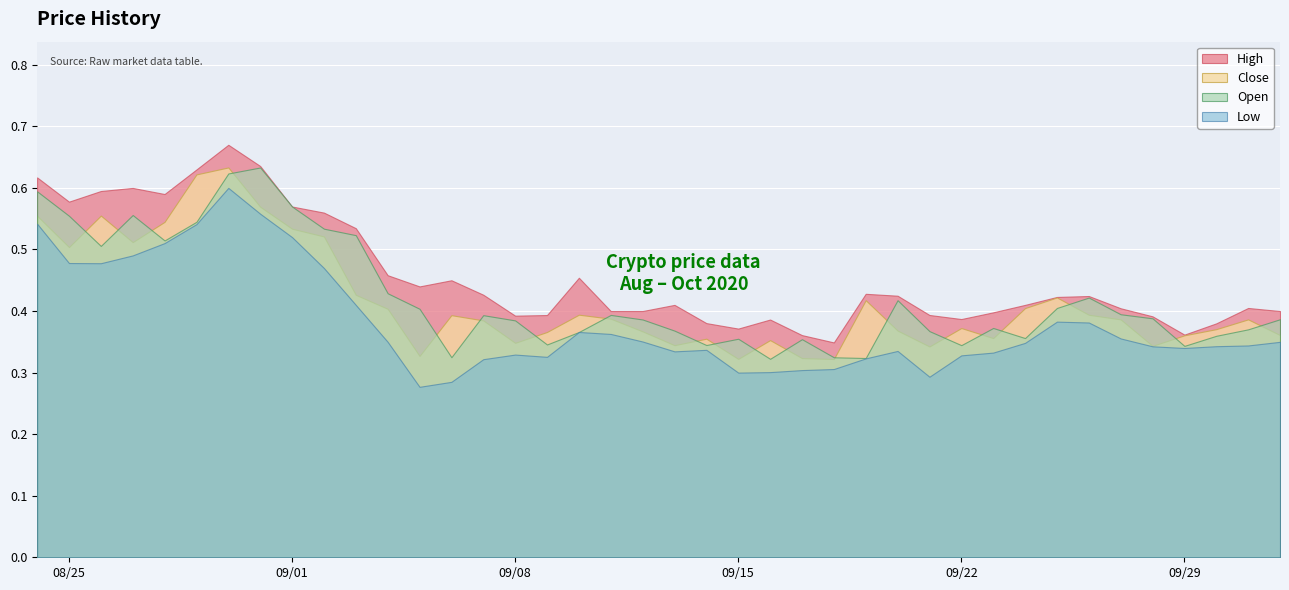

True or false: Low and High intersect in this chart.

False